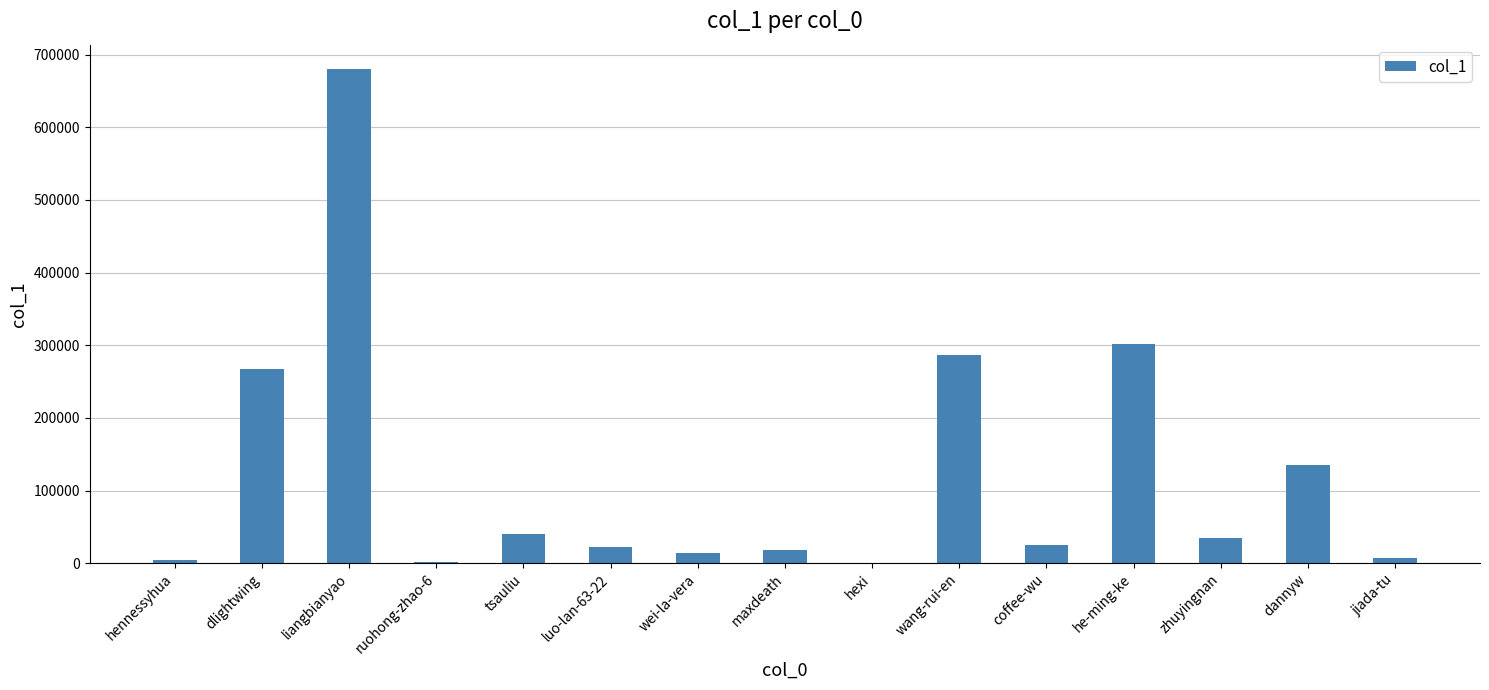

True or false: the data shows 177567 at he-ming-ke.

False